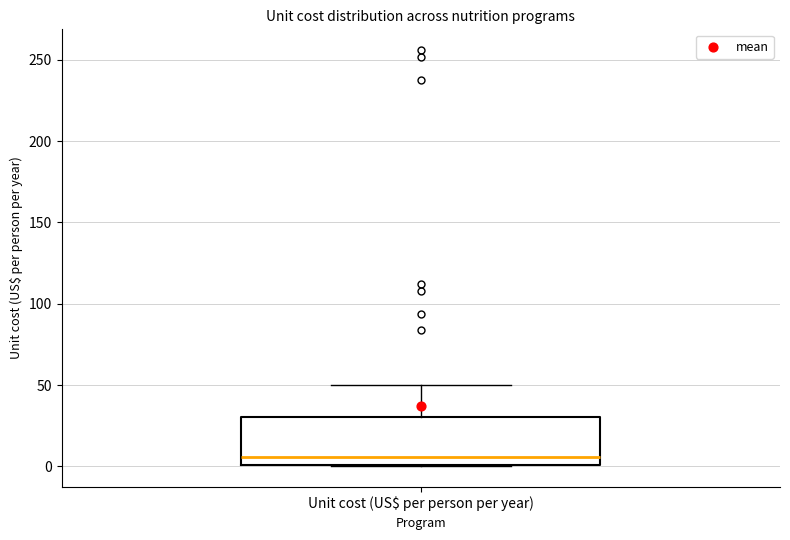

Transcribe this box plot: give where the median line is, the range the box spans, and where the two whiskers end, as read against the y-axis. The values are not printed on the chart, so give them approximately, as read against the axis.

median 5, box 0 to 30, whiskers 0 to 50